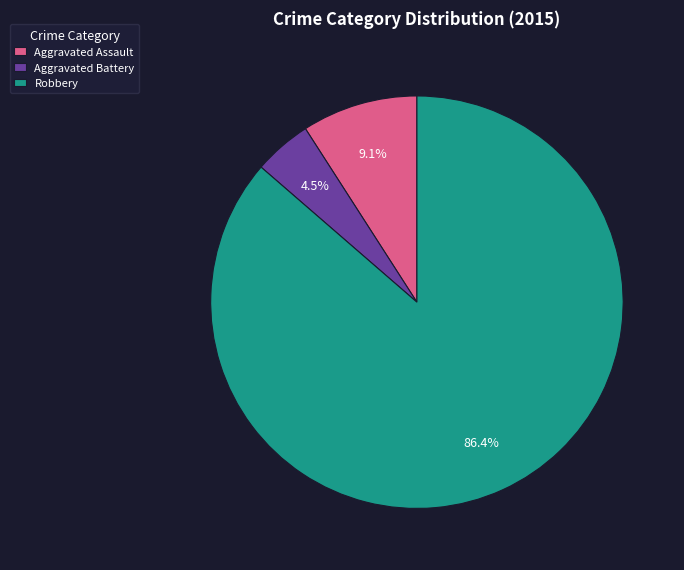

True or false: Aggravated Assault accounts for 9% of the total.

True